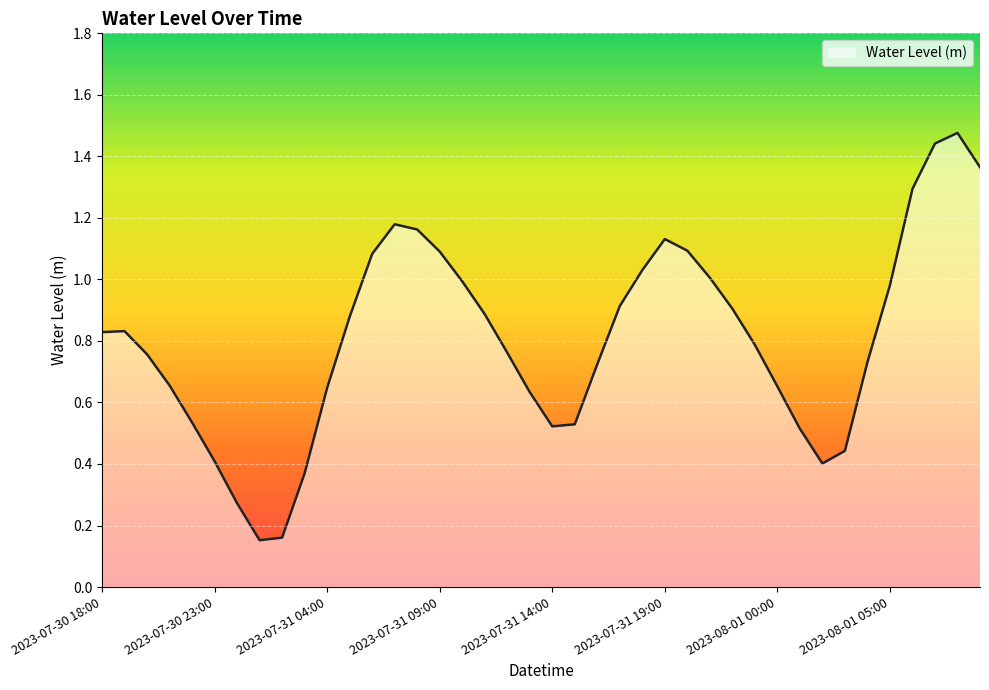

What is the difference between the maximum and minimum values?

1.3